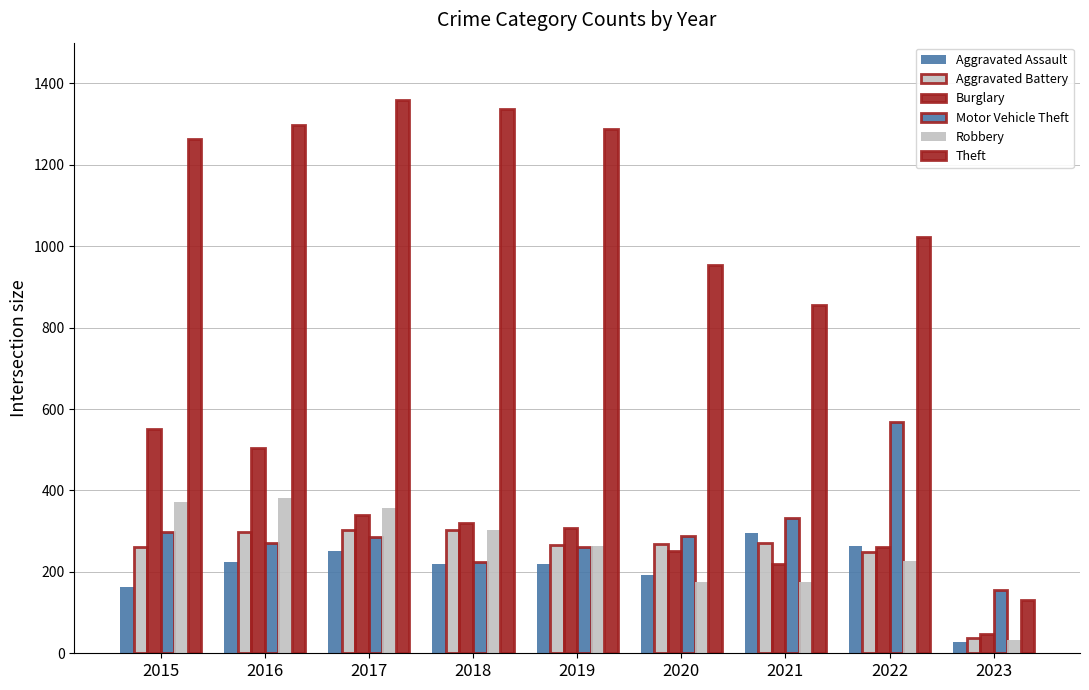

How many data points in Robbery are less than 264?

4